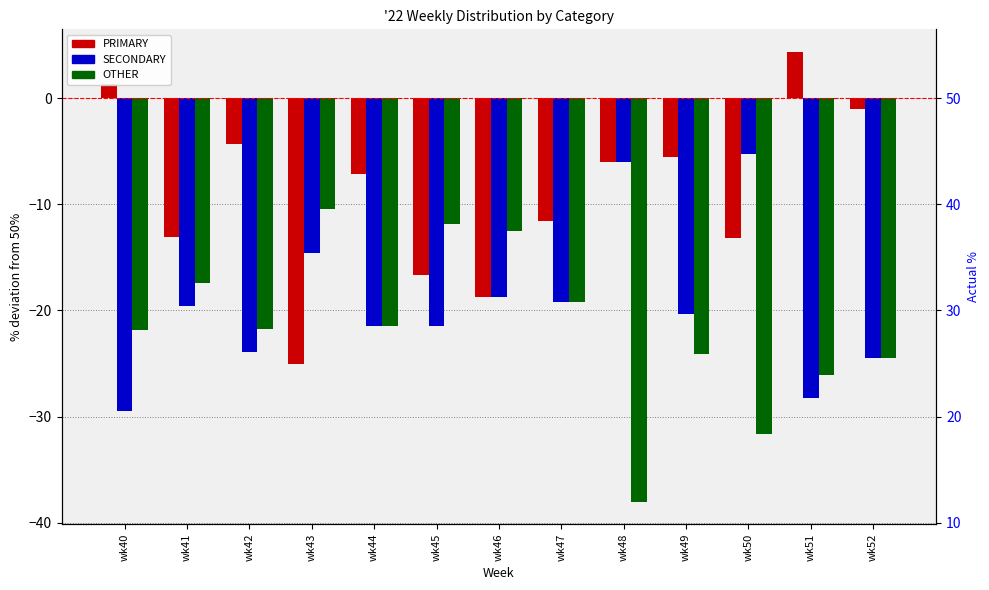

Does the chart contain any negative values?

Yes